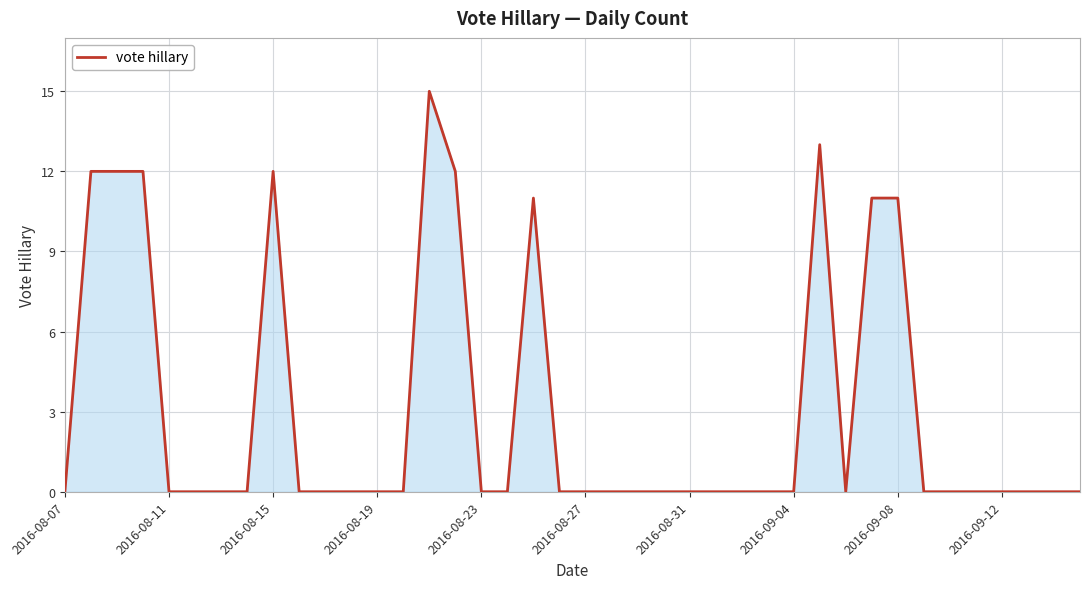

What is the maximum value shown in the chart?

15